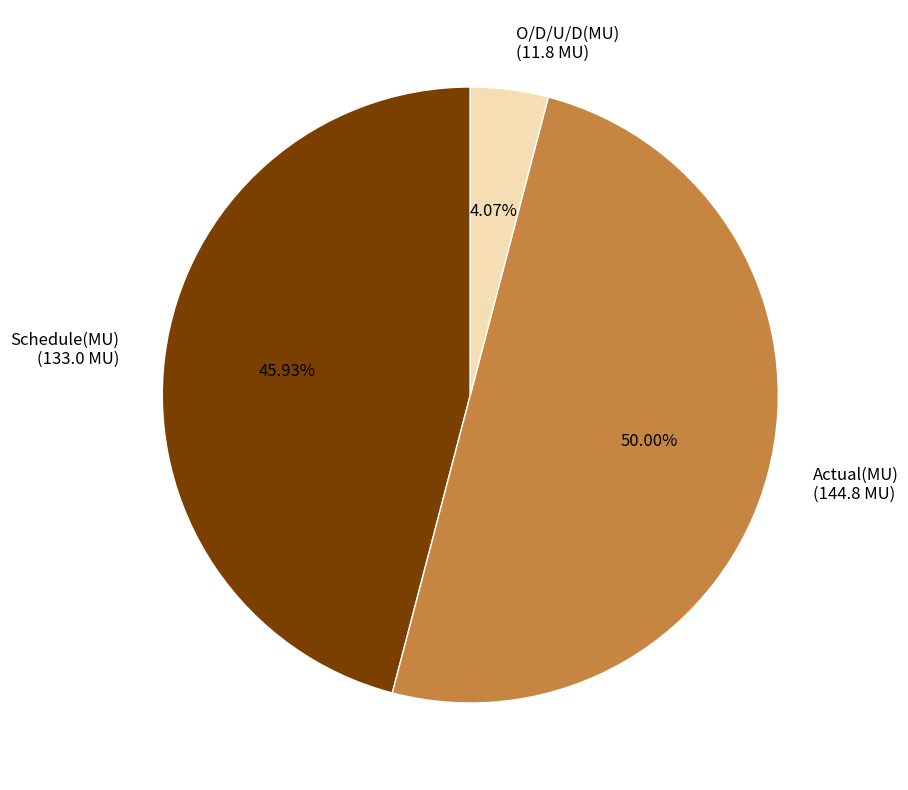

Rank the categories by value from lowest to highest.

O/D/U/D(MU), Schedule(MU), Actual(MU)